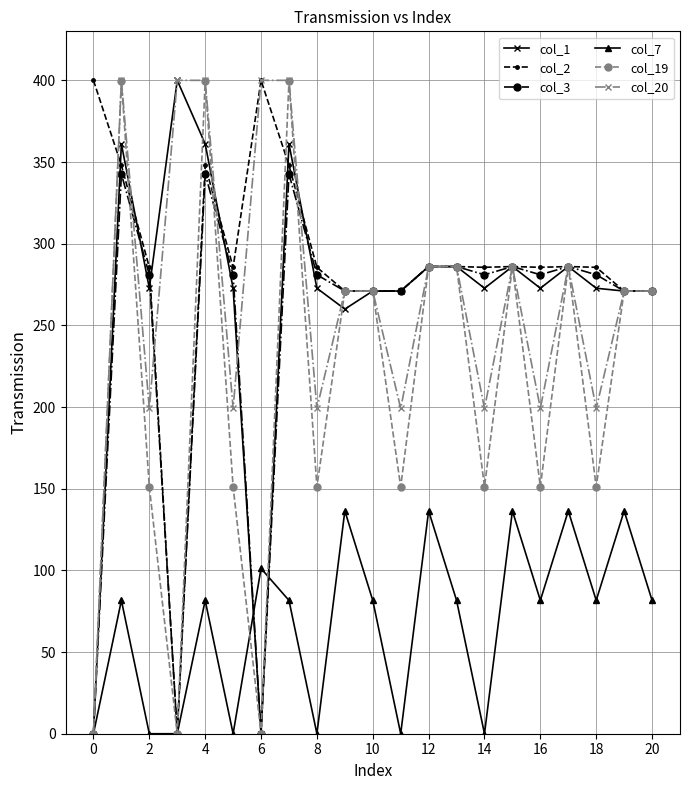

What is the difference between the maximum and minimum values in the col_19 series?

399.7